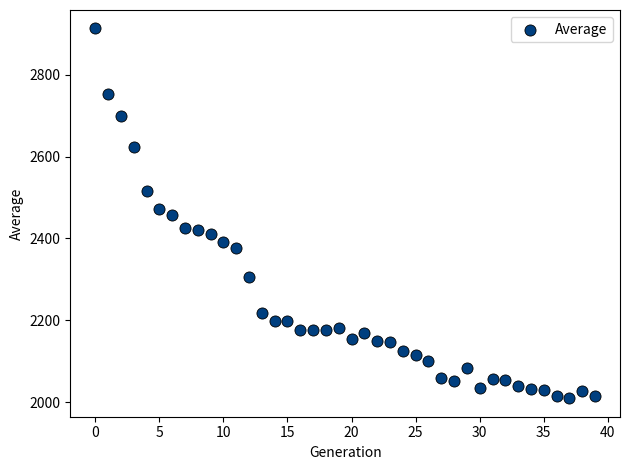

What is the range of Y values (max minus min)?

902.5